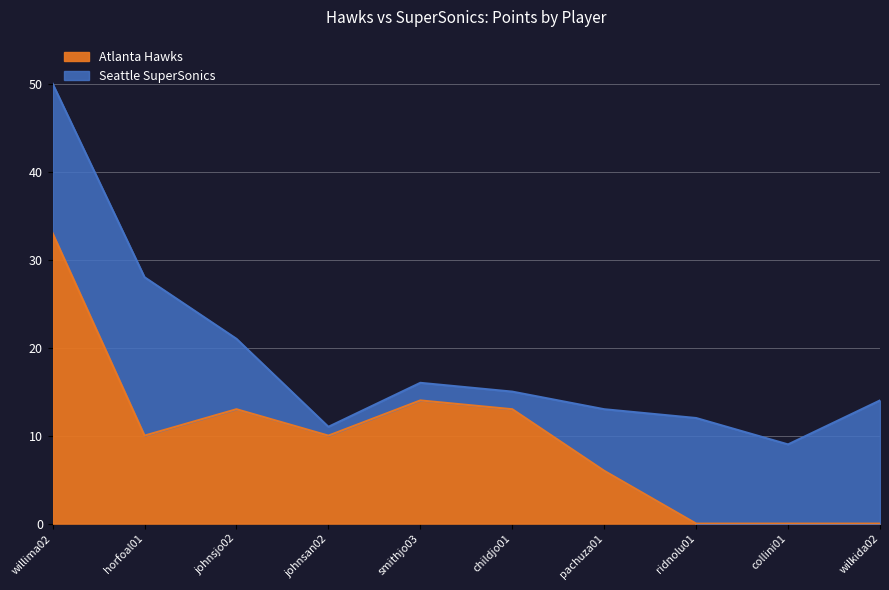

How many values are above zero?

7